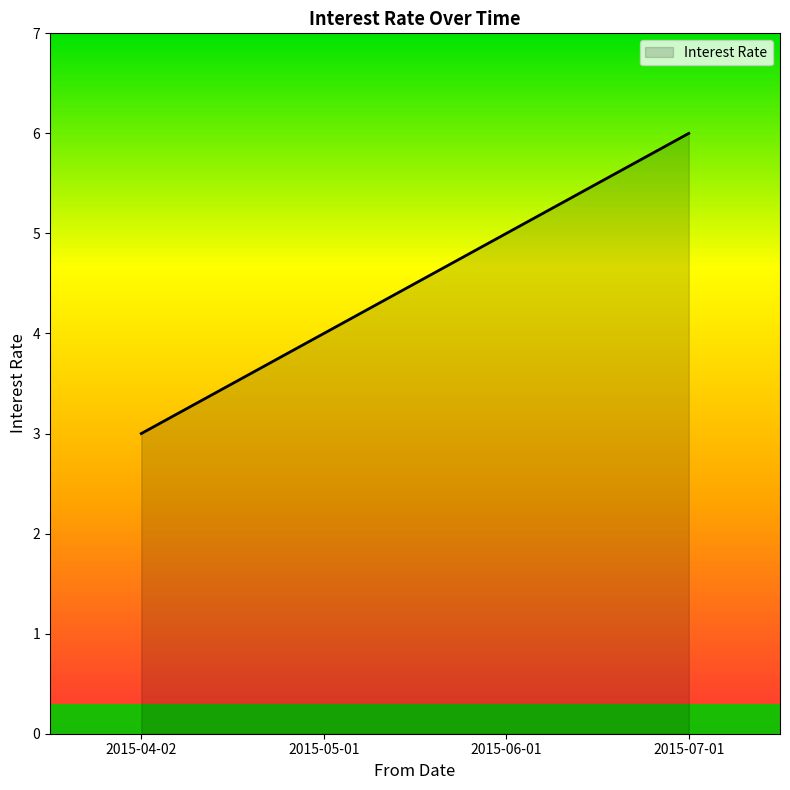

Approximately how many times larger is the value at 2015-06-01 compared to 2015-07-01?

0.8